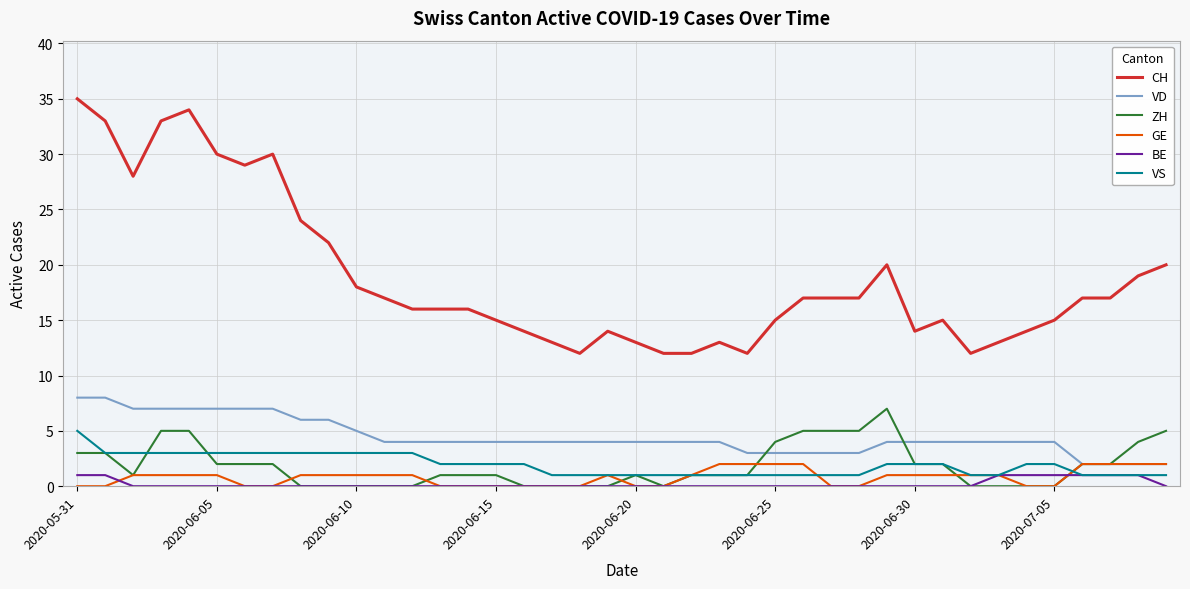

What is the difference between the second highest and minimum values in the ZH series?

5